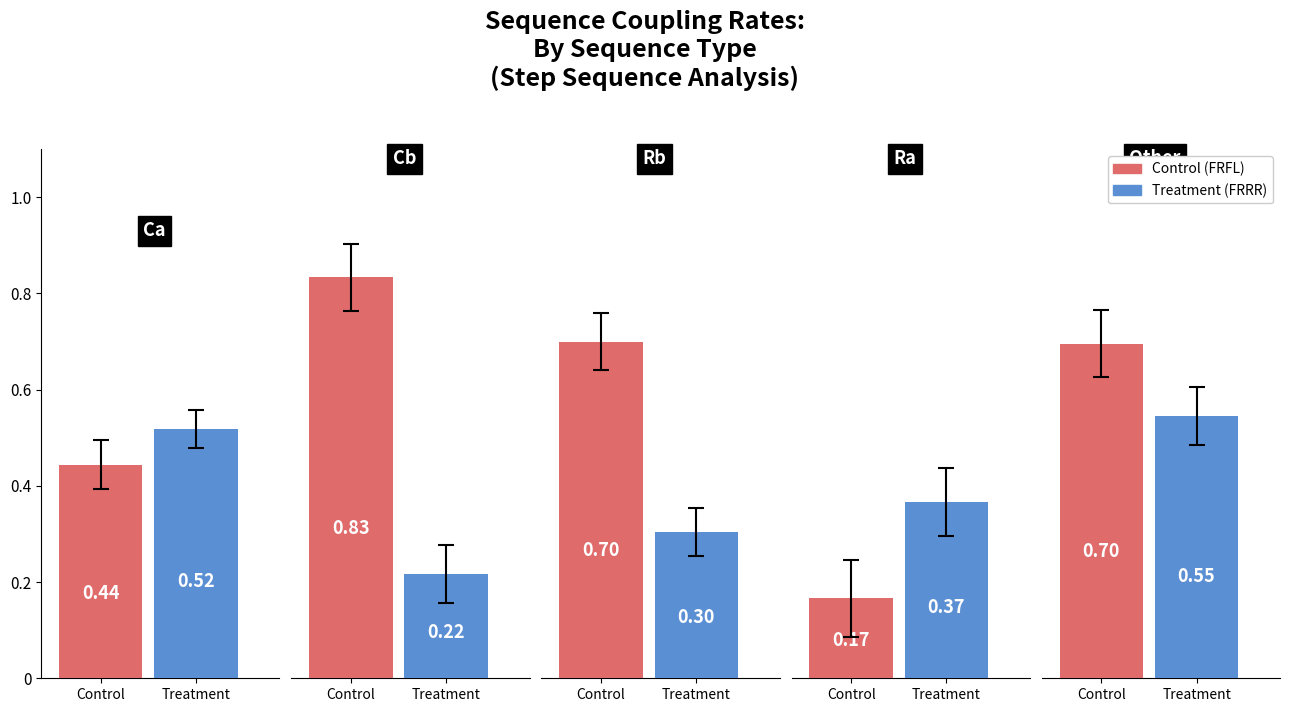

True or false: Treatment has a value of 0.2 at Ca-1234.

False